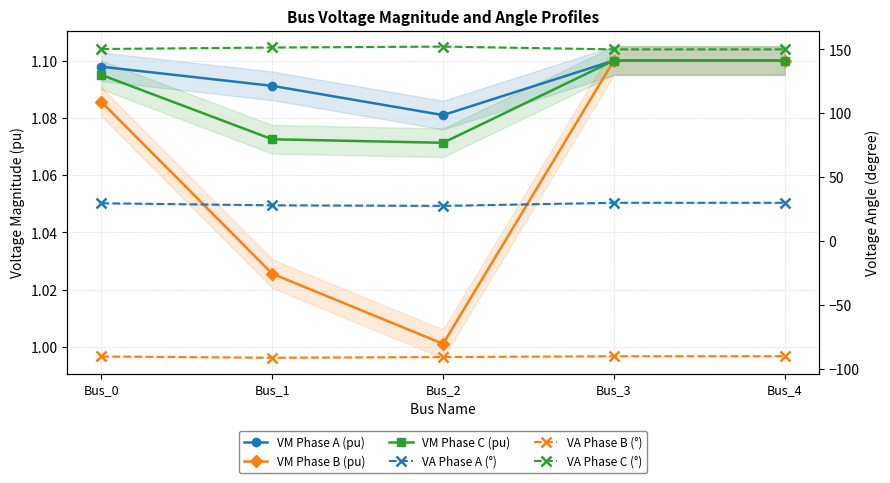

Is the value of VA Phase C (°) at Bus_2 greater than the value of VA Phase B (°) at Bus_4?

Yes